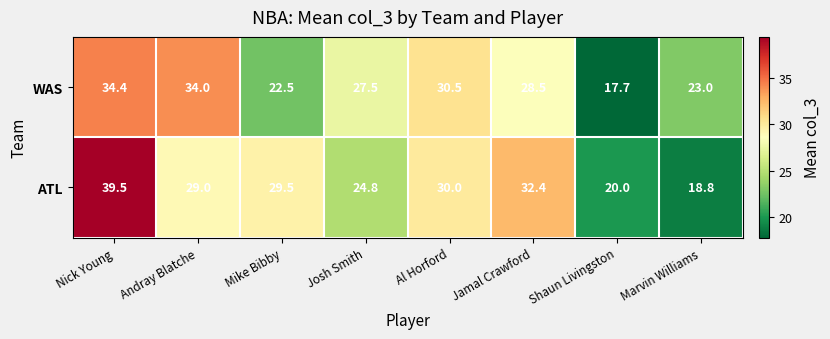

What is the spread (max minus min) of values at Mike Bibby?

7.0